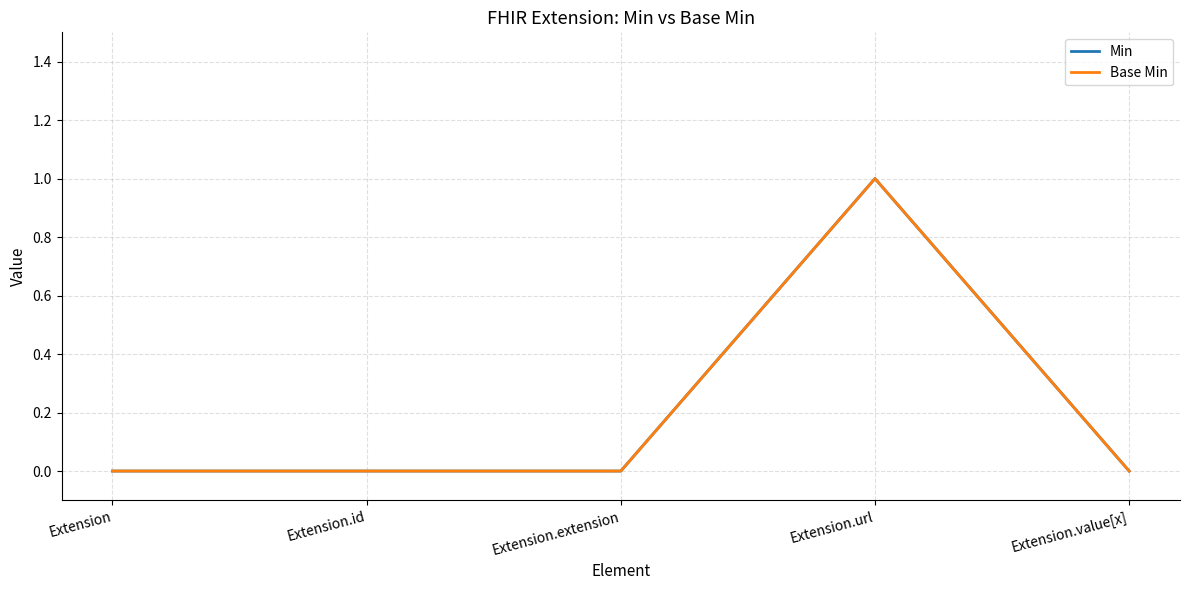

Which series has the largest total across all categories?

Min